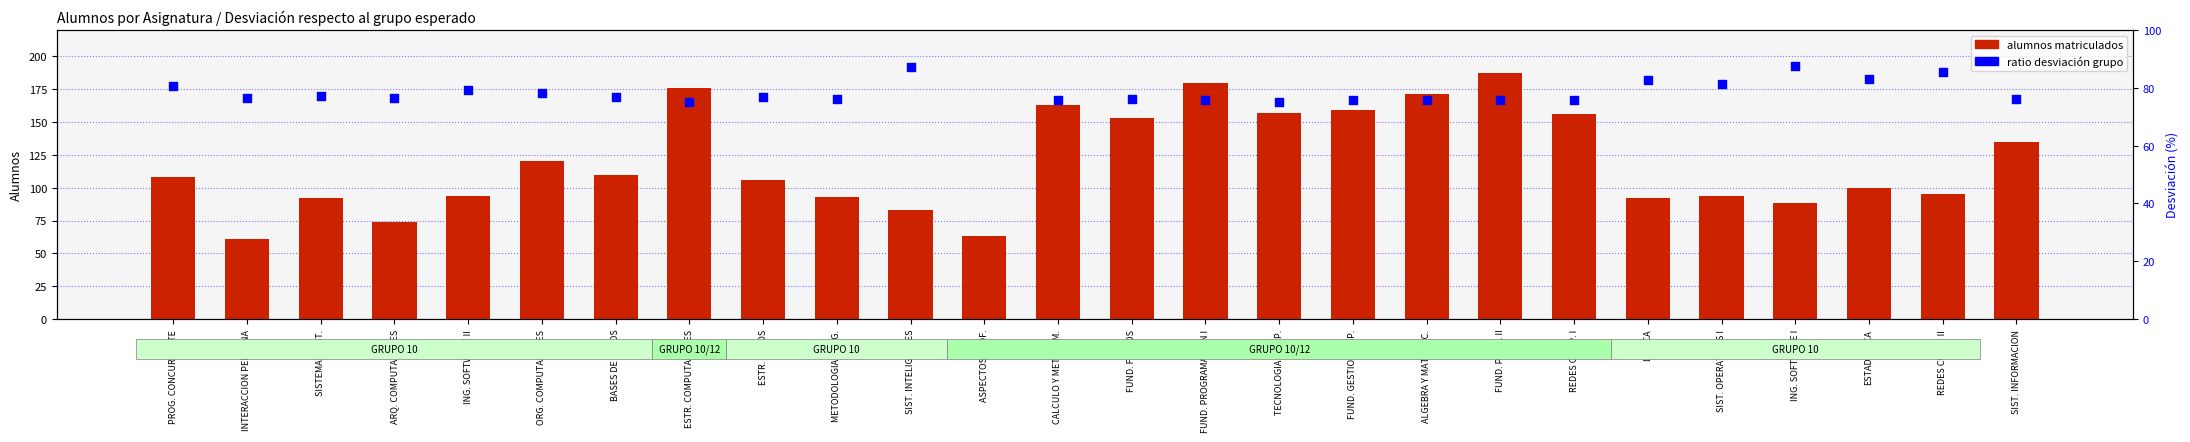

Which series has the largest total across all categories?

alumnos (enrolled)